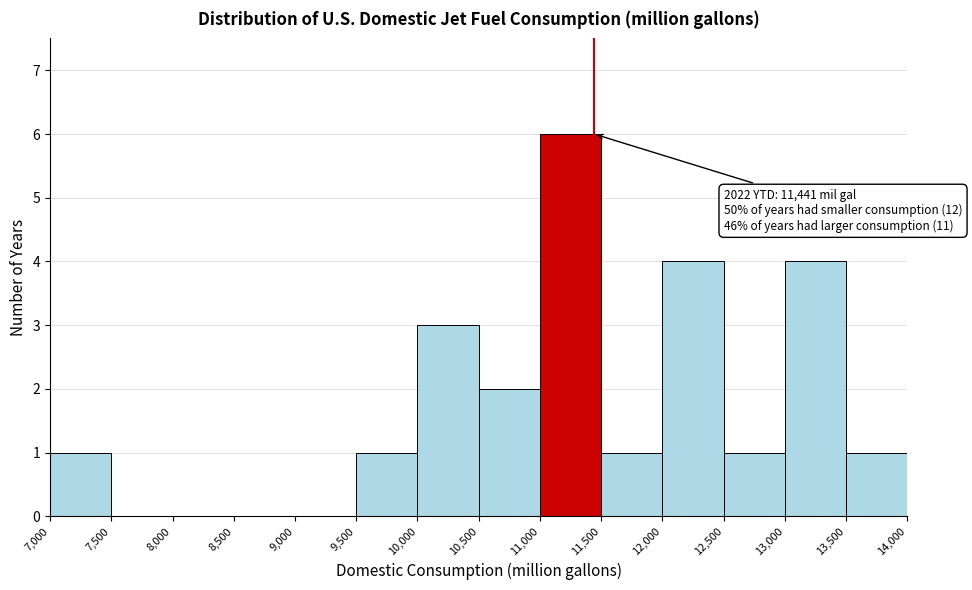

Over which range of the x-axis is the bar tallest?

11,000 to 11,500